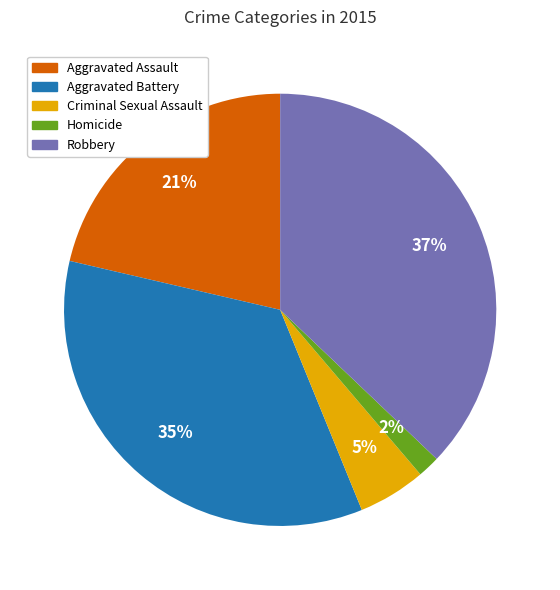

To the nearest percent, what percentage of the pie is Aggravated Battery?

35%